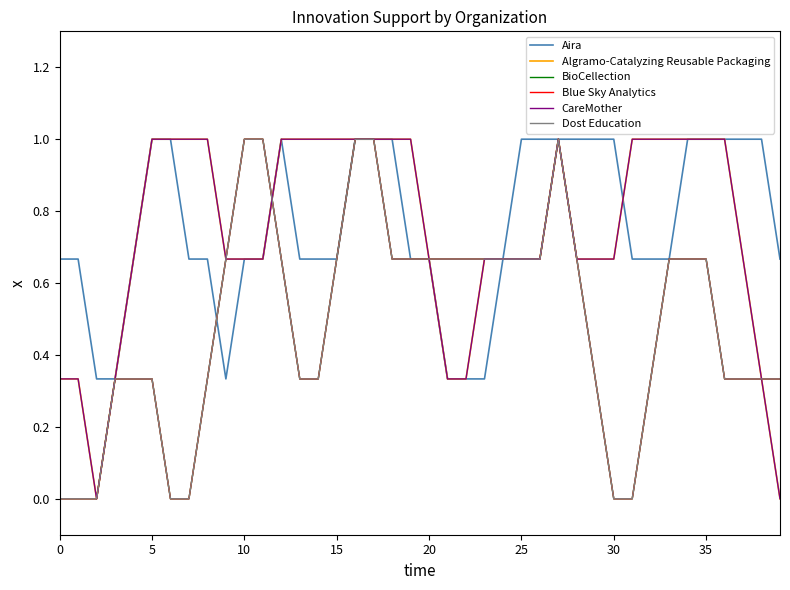

What is the sum of all Algramo-Catalyzing Reusable Packaging values?

29.7